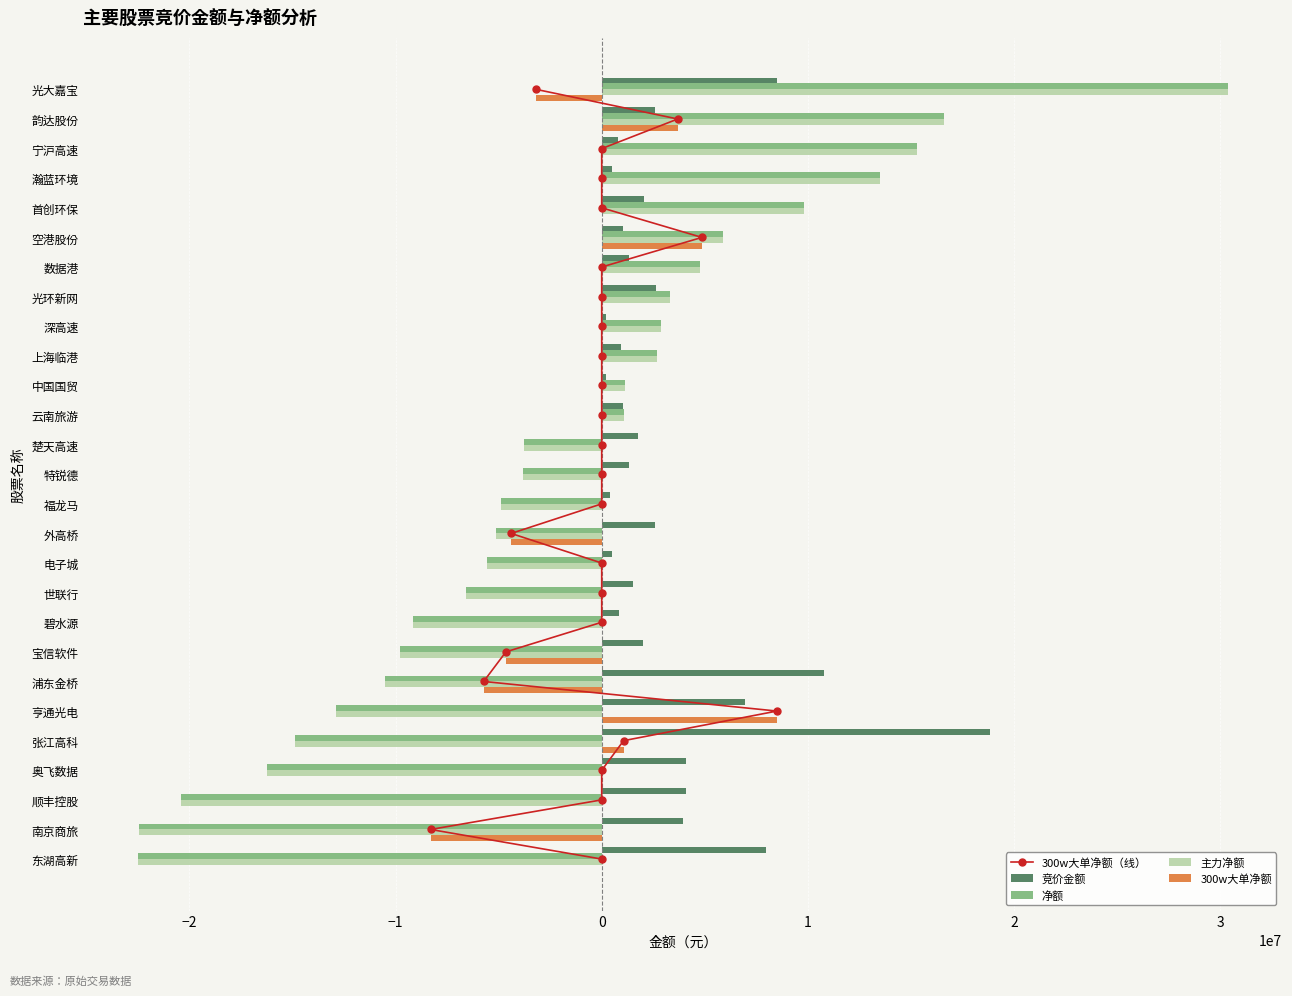

Is the value of 主力净额 at 云南旅游 greater than the value of 竞价金额 at 光环新网?

No